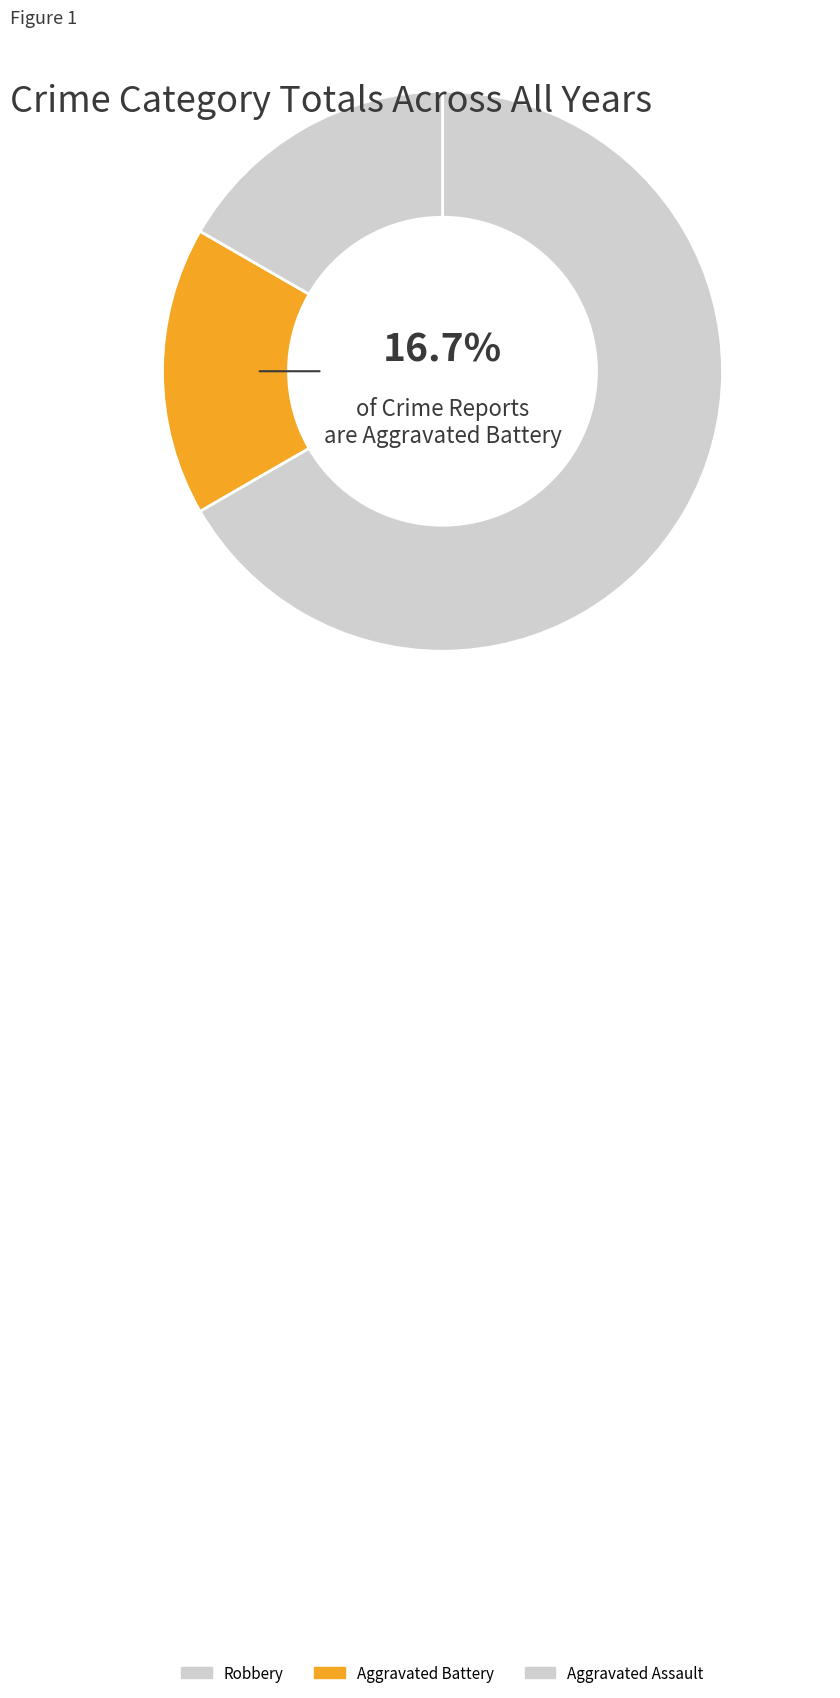

Does any single category account for the majority?

Yes